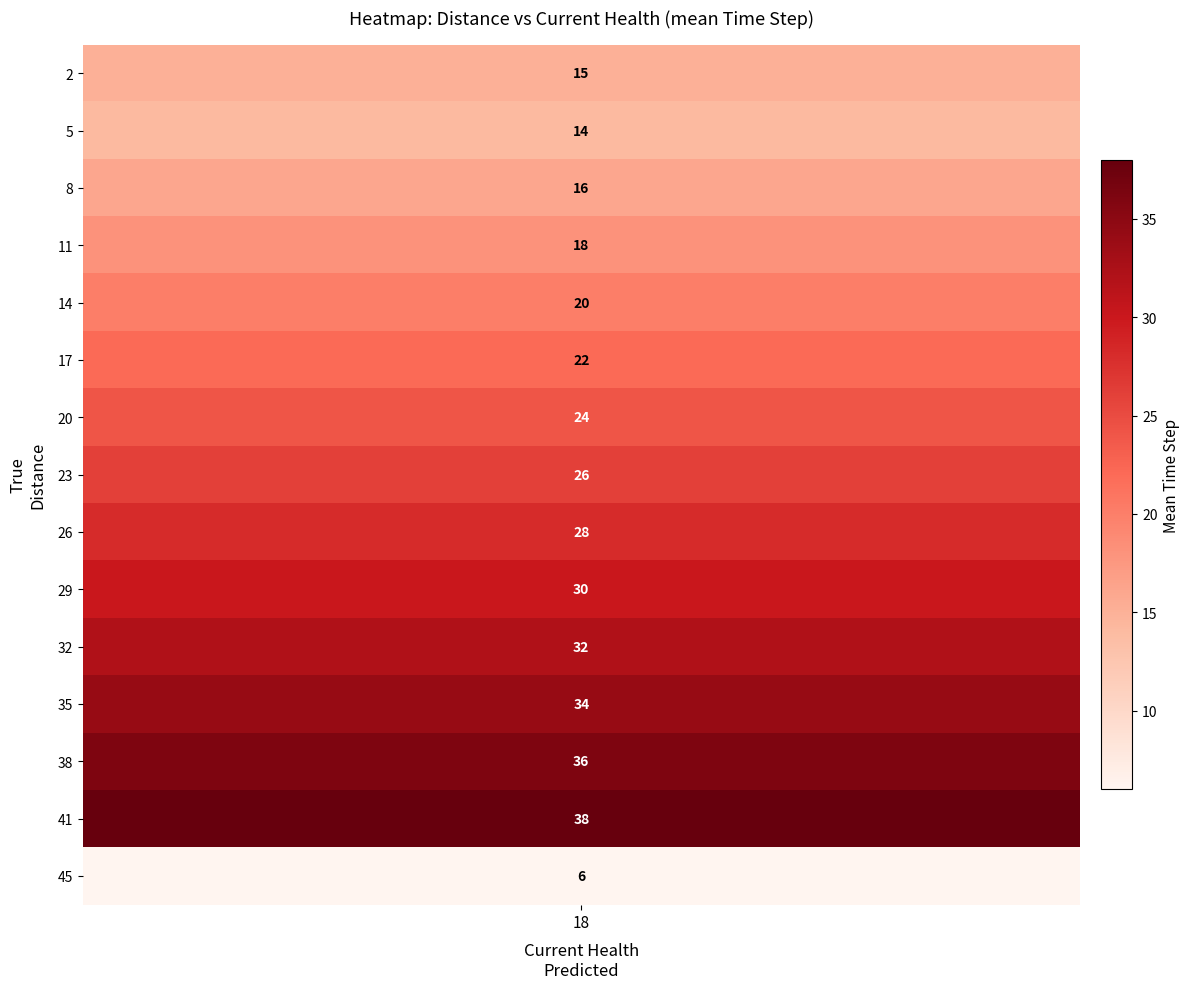

Is the value of 6 at 3 greater than the value of 8 at 3?

No